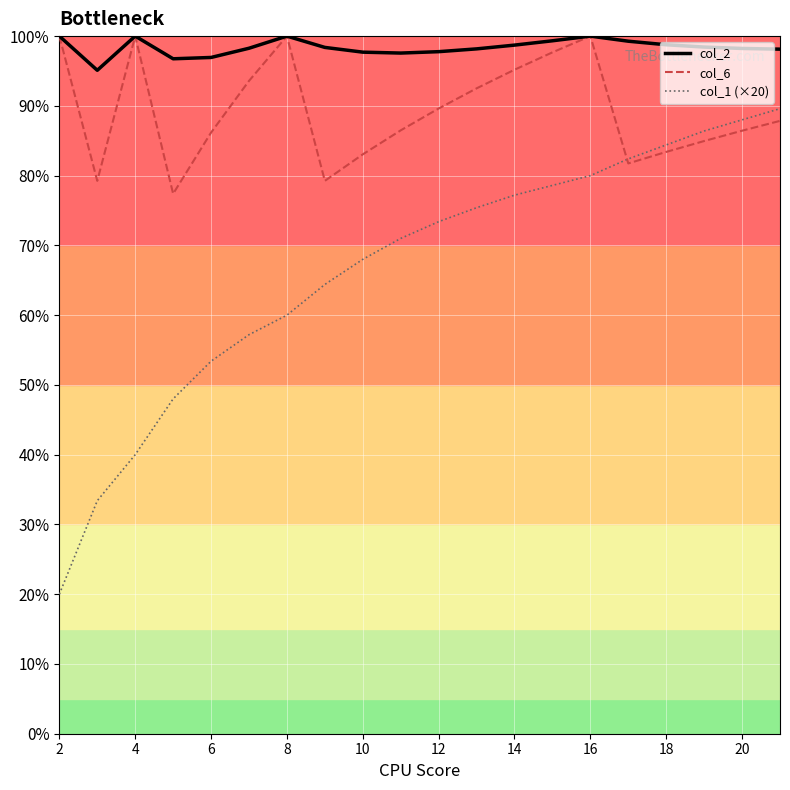

What is the highest value of the col_6 series?

100.0